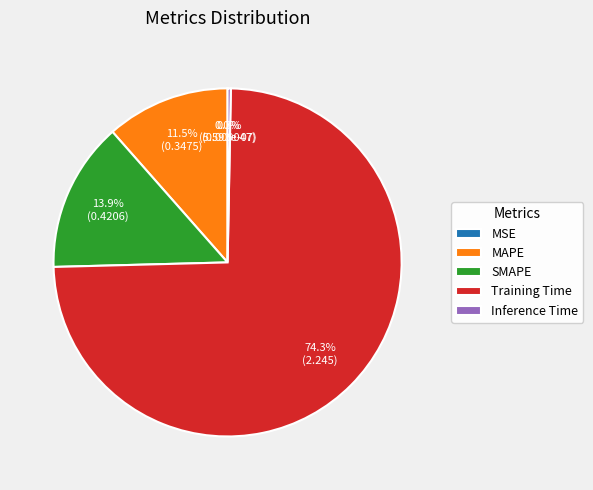

Which slice is the largest?

Training Time